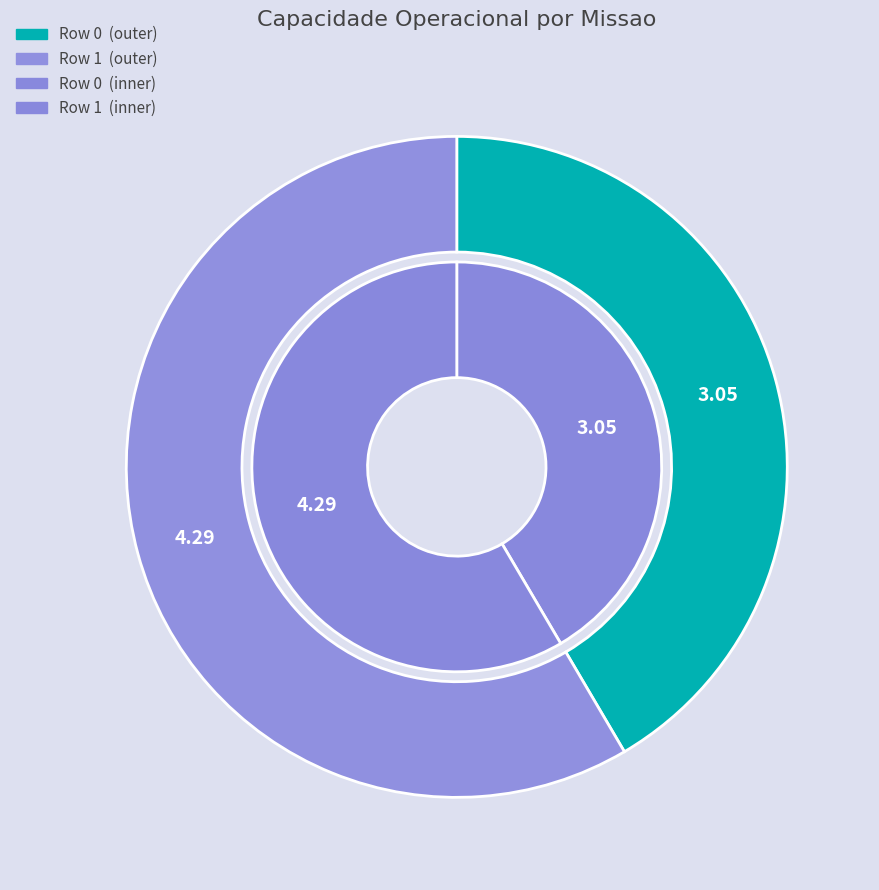

To the nearest percent, what is the average slice percentage?

50%